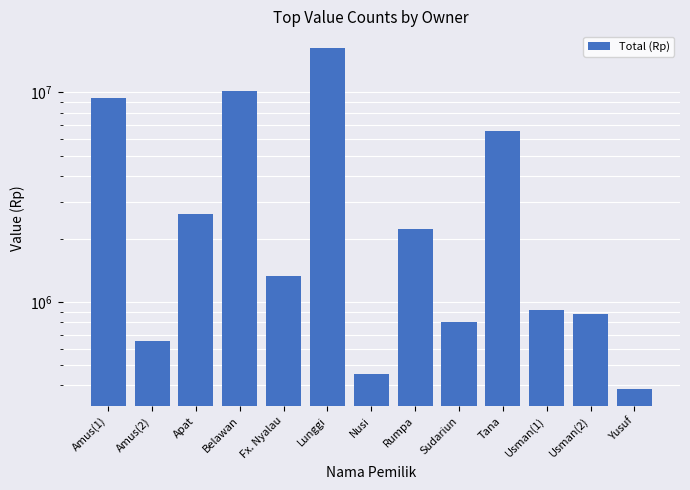

Is it true that the value at Amus(2) is 945763?

False